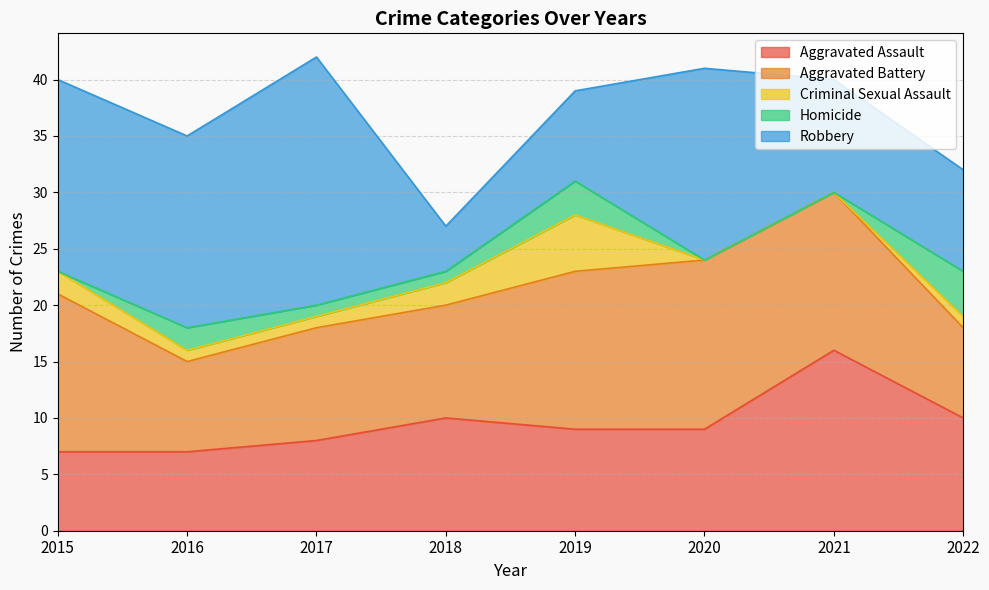

At which label is Robbery closest to 13?

2021